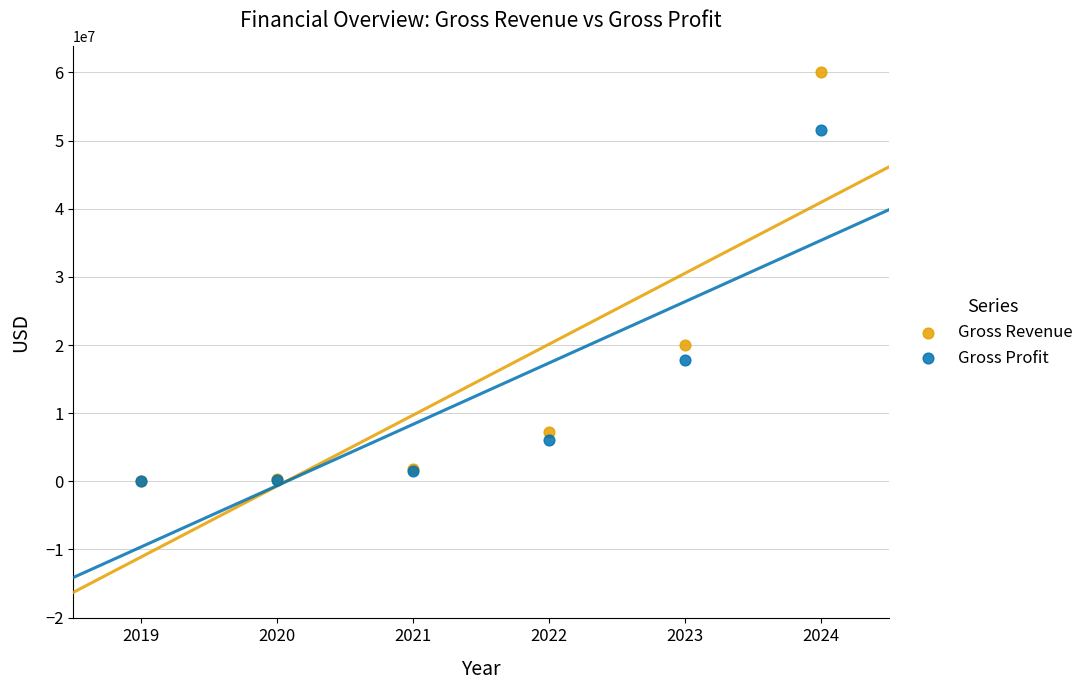

Across all series, what Y value is closest to 30020875?

20000000